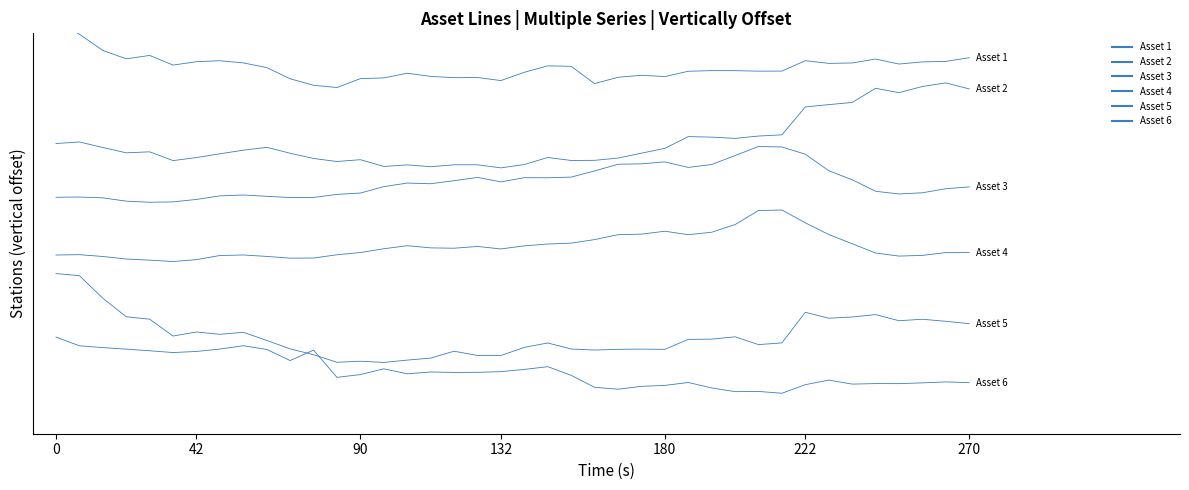

How many interior local valleys does the Asset 3 series have?

7